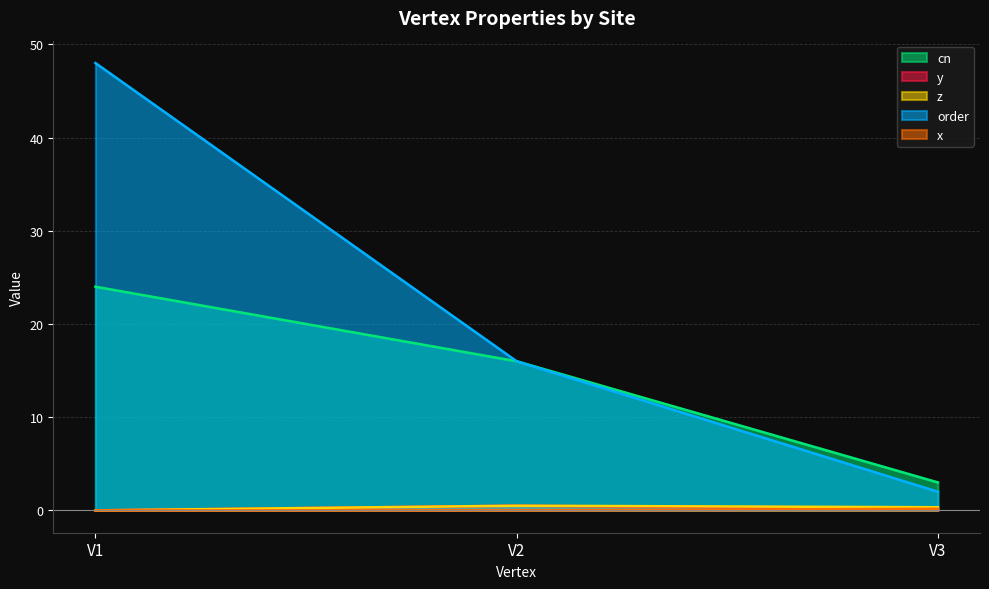

Reading left to right, list all the values displayed in this chart.

cn: V1=24.0	V2=16.0	V3=3.0
y: V1=0.0	V2=0.5	V3=0.2
z: V1=0.0	V2=0.5	V3=0.3
order: V1=48.0	V2=16.0	V3=2.0
x: V1=0.0	V2=0.0	V3=0.2